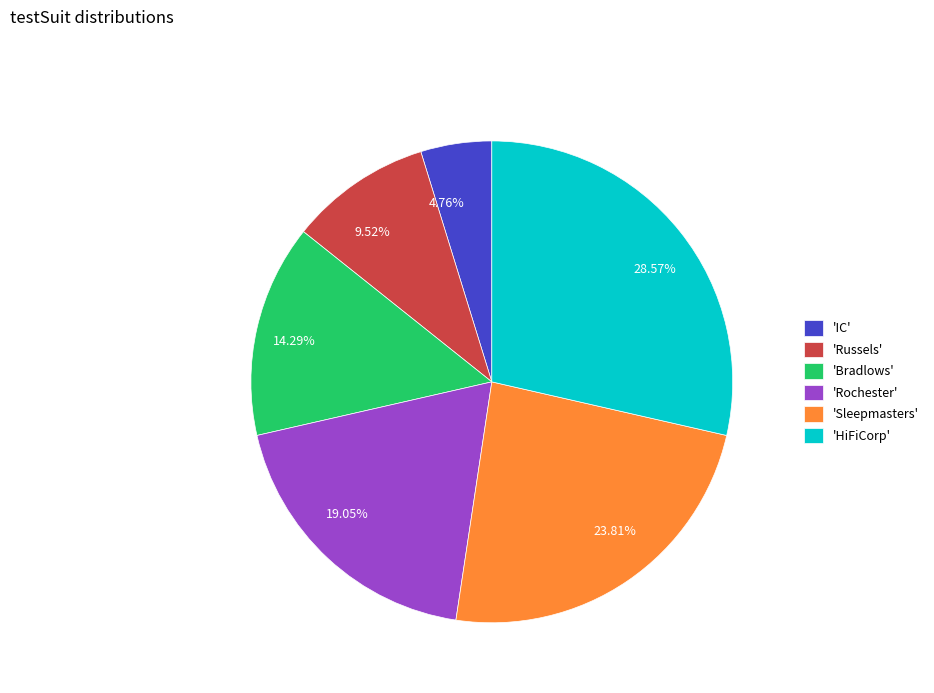

Do 4.76% and 9.52% together represent more than half of the pie?

No